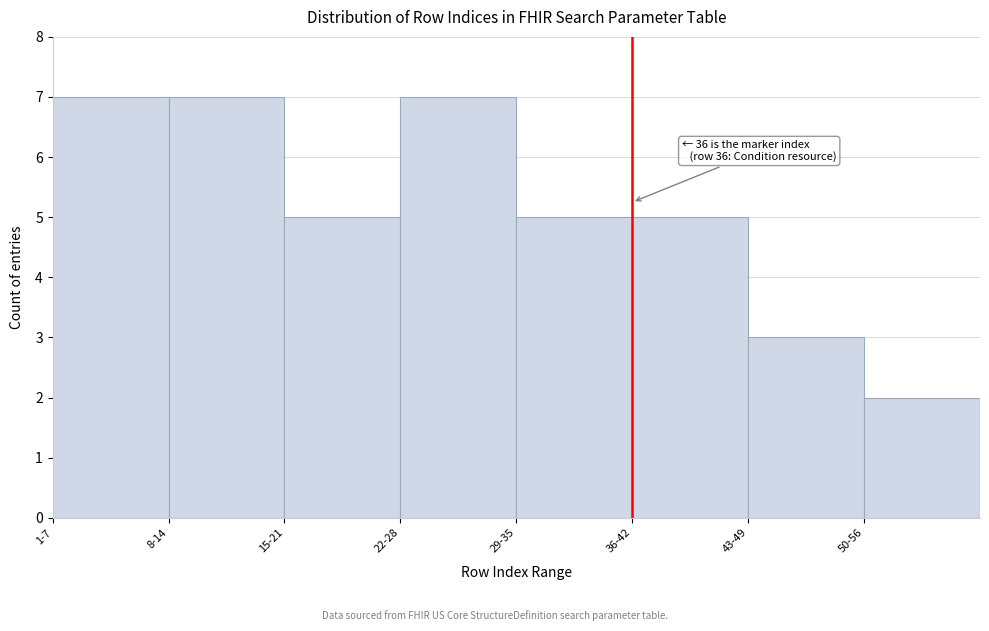

Reading left to right, list all the values displayed in this chart.

7	7	5	7	5	5	3	2